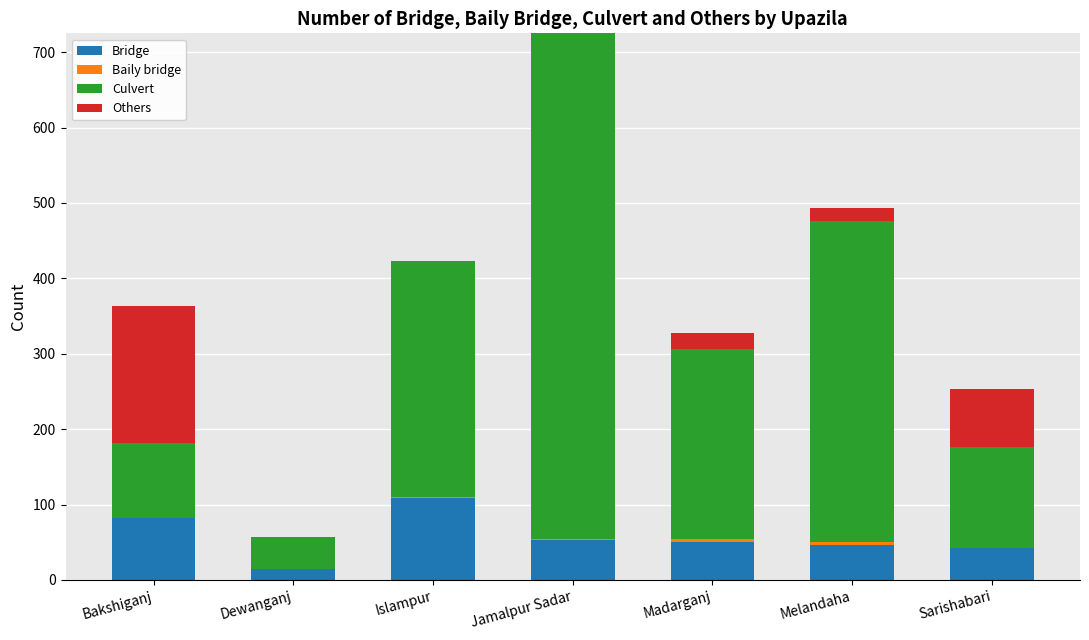

Which category has the highest value in the Bridge series?

Islampur